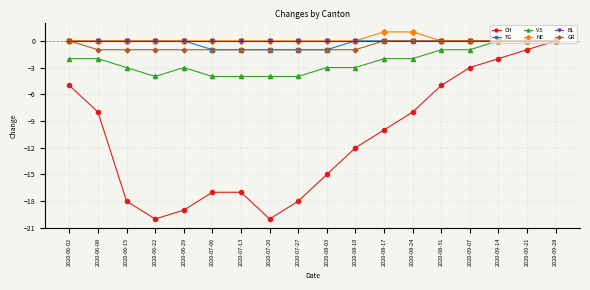

Which category has the highest value in the CH series?

2020-09-28